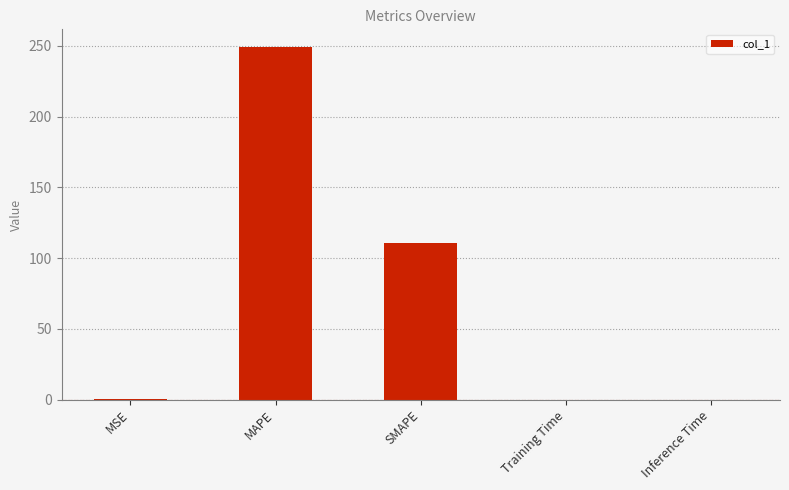

What is the change in value from MSE to Training Time?

-0.1